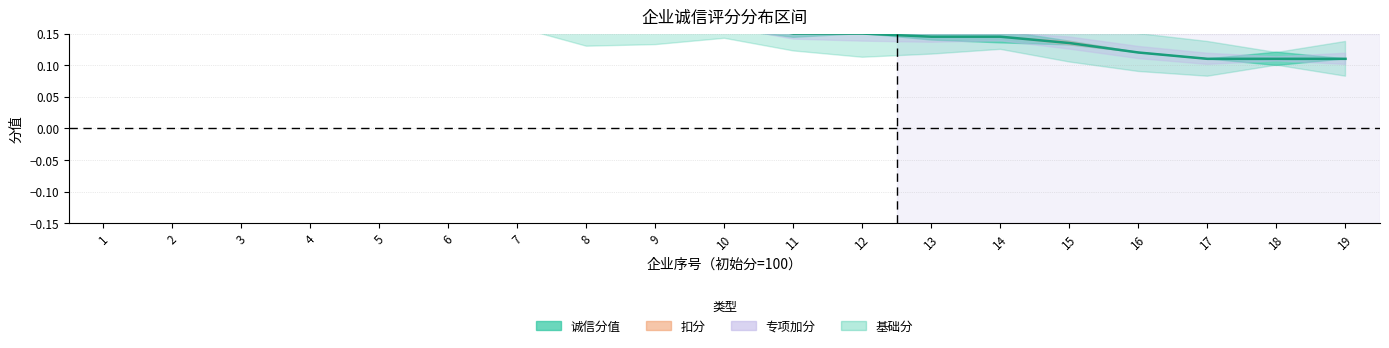

What is the value of the 19th point from the left?

0.1